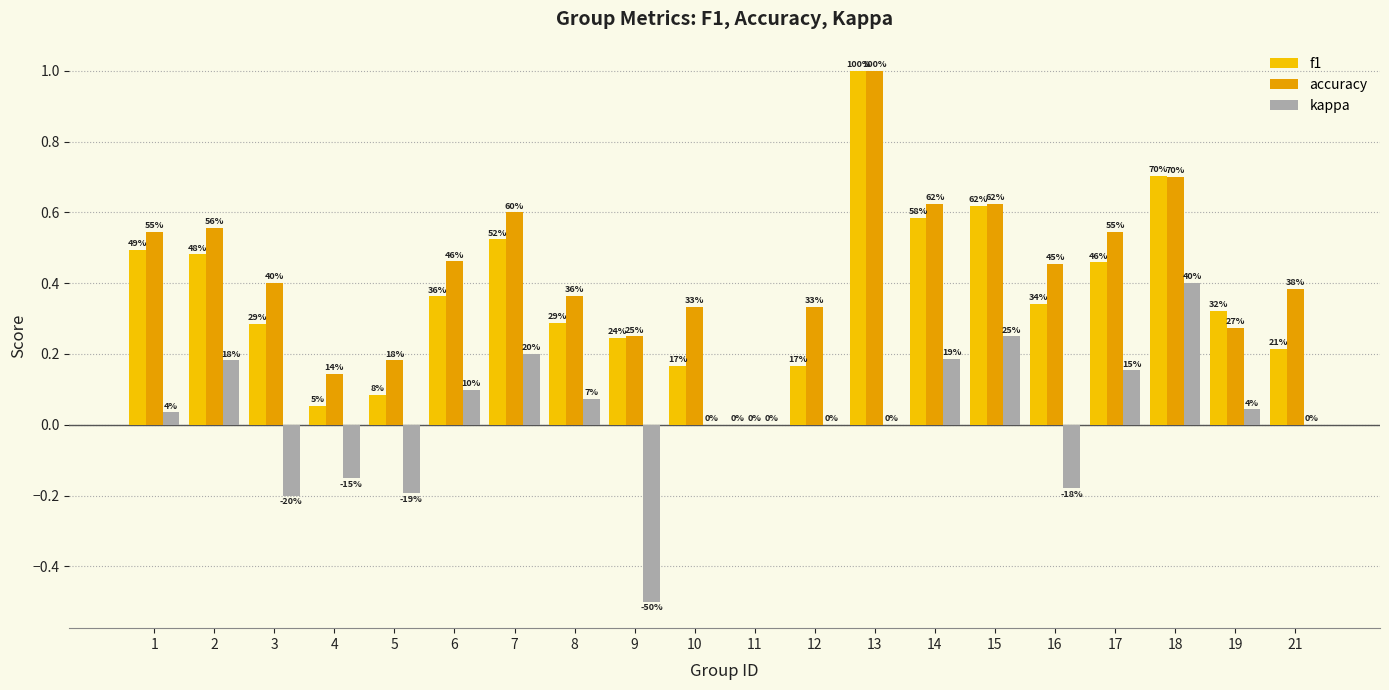

Read the kappa value at 2.

0.2